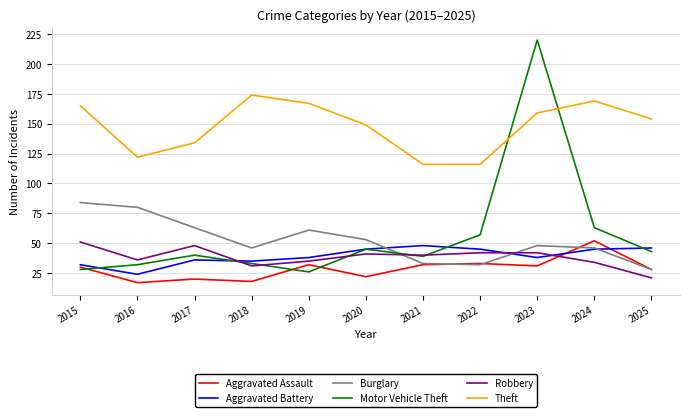

What is the difference between the highest and lowest values at 2024?

135